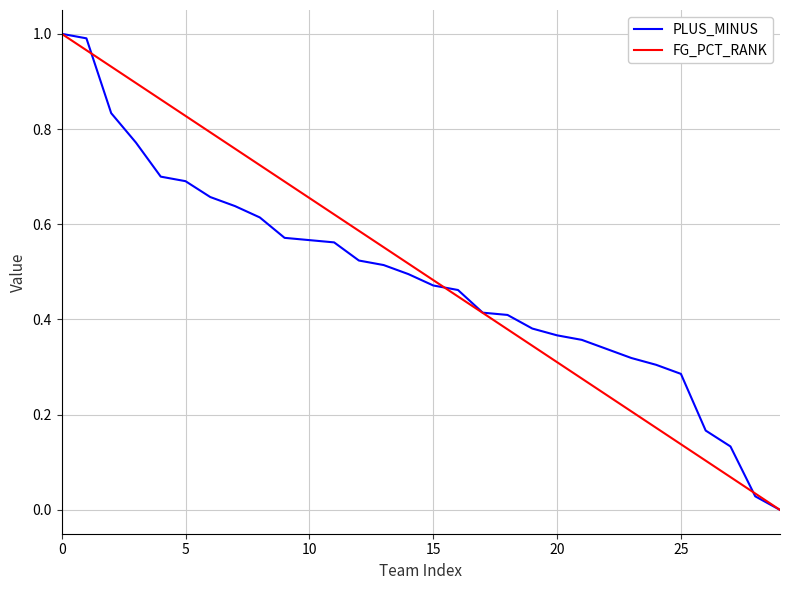

What are all the series names shown in the legend?

PLUS_MINUS, FG_PCT_RANK